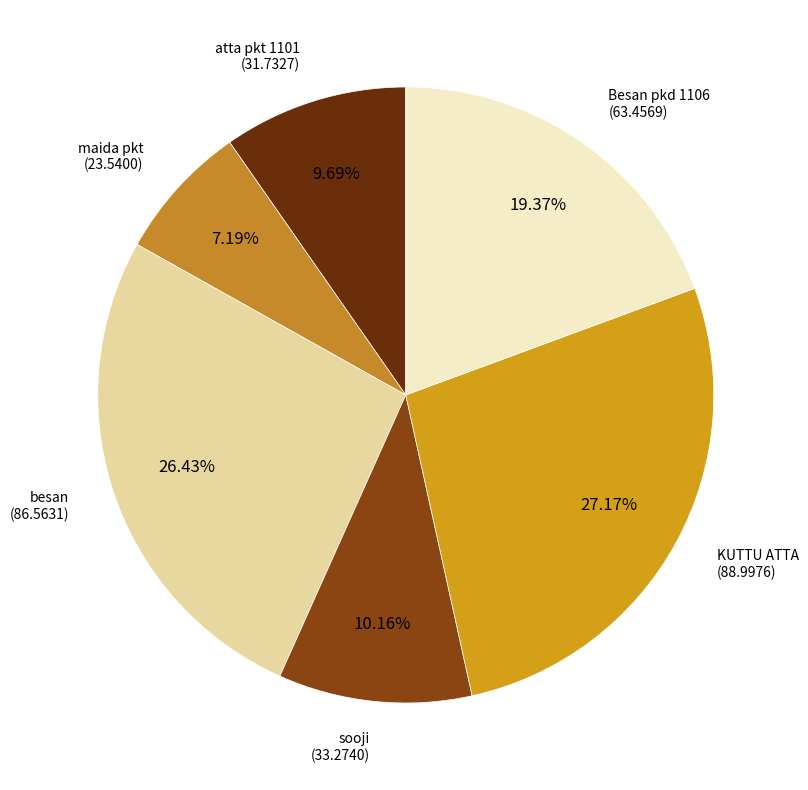

What portion of the pie excludes sooji?

89.8%